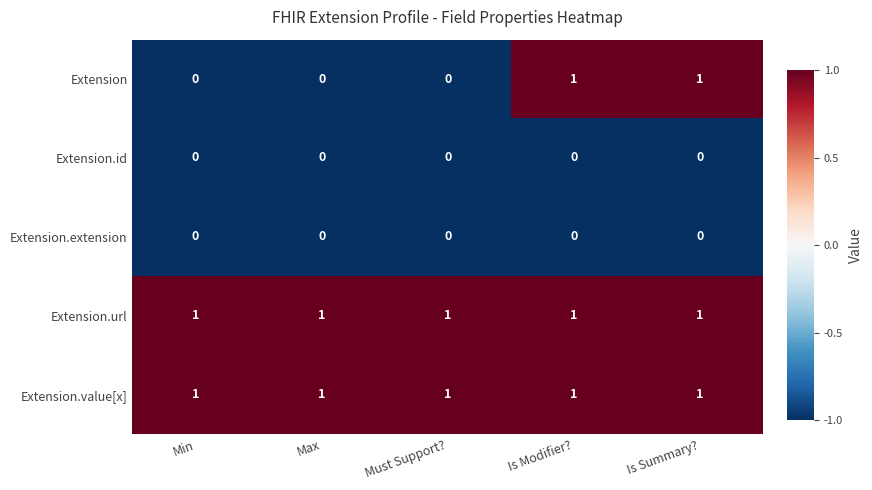

Which series changed the most between Must Support? and Is Modifier??

Extension